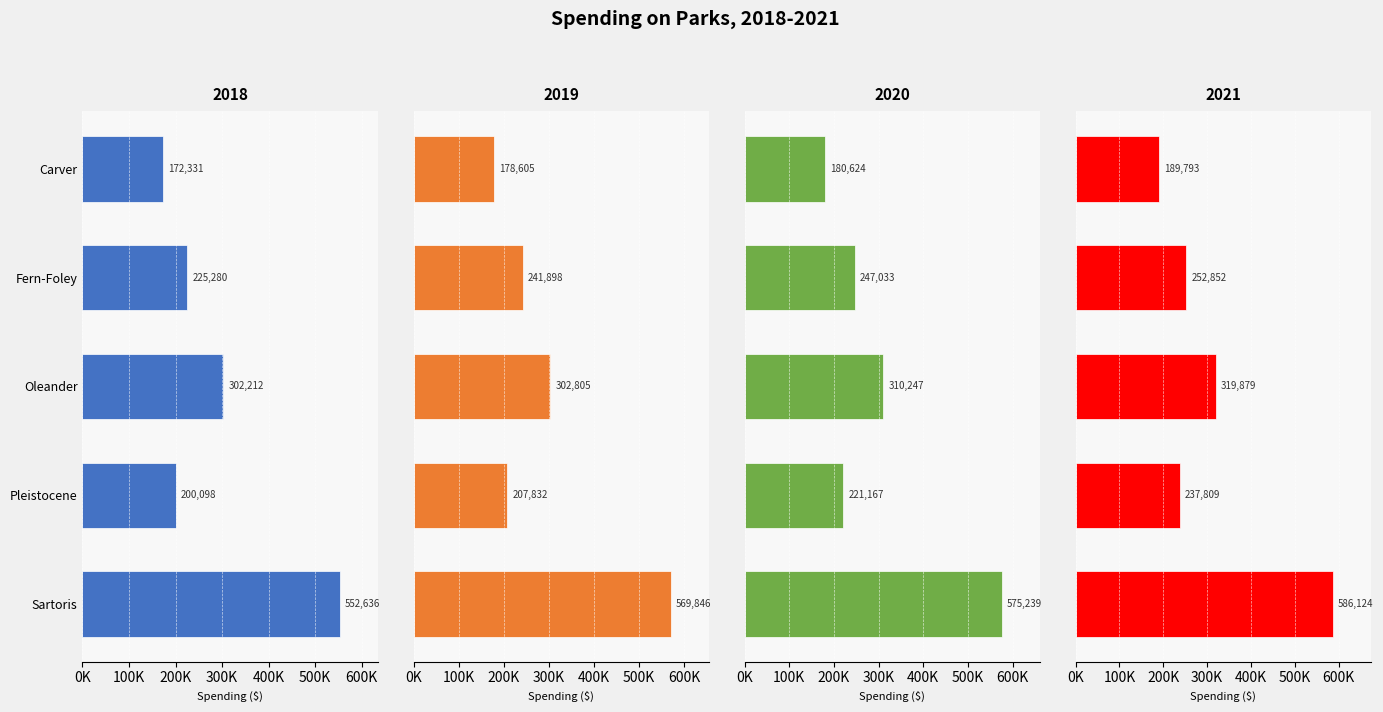

Which series has the widest spread of values?

2021